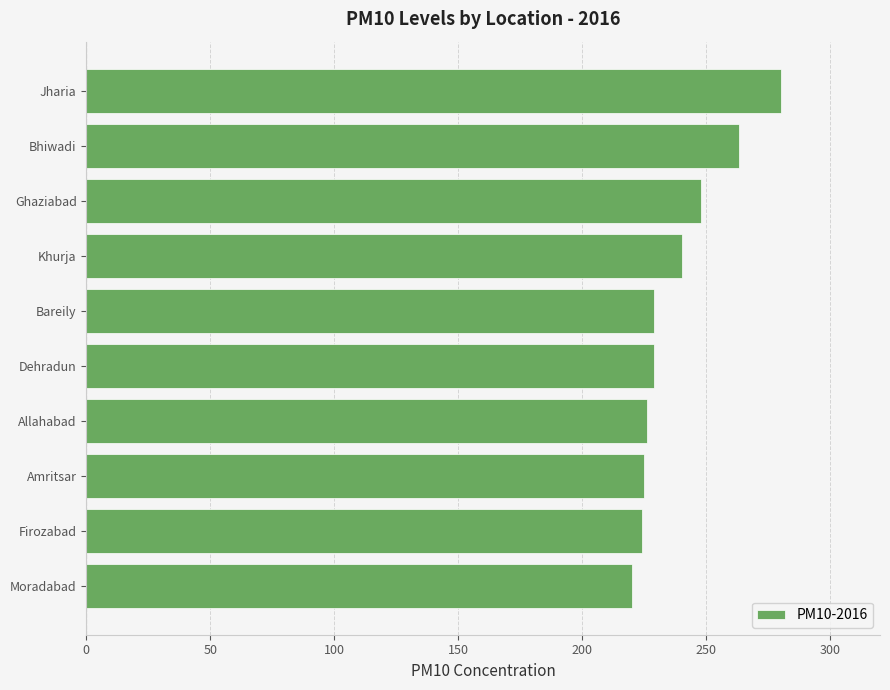

What is the approximate value at Bhiwadi?

263